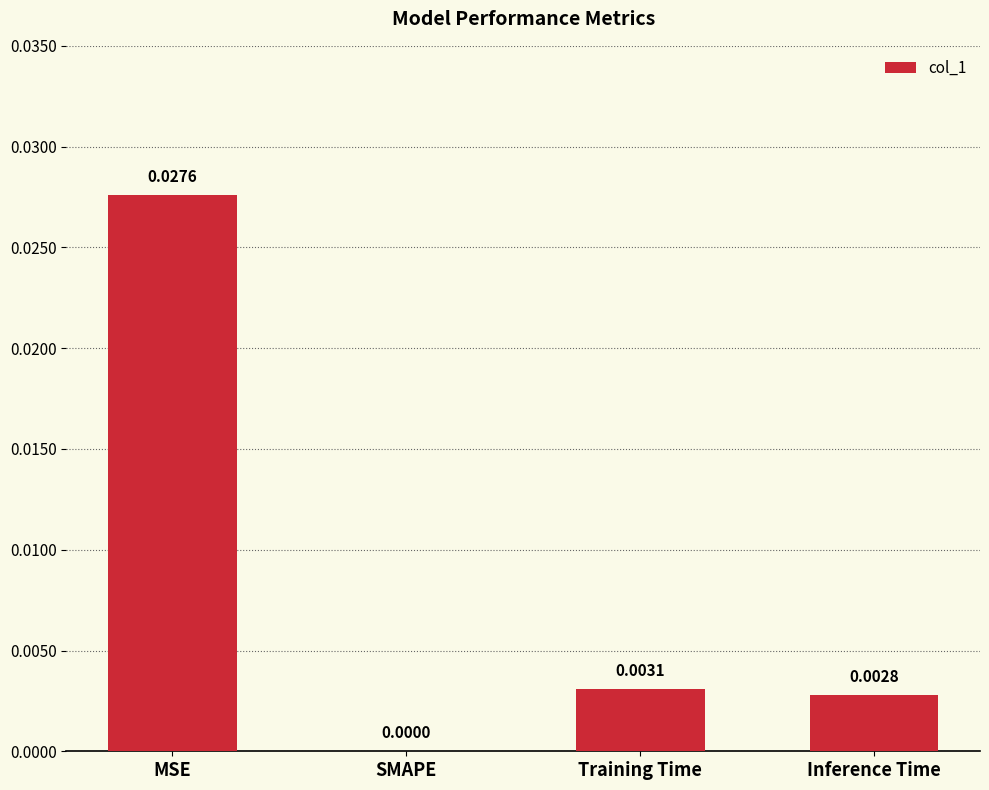

Between Inference Time and SMAPE, which is larger?

Inference Time